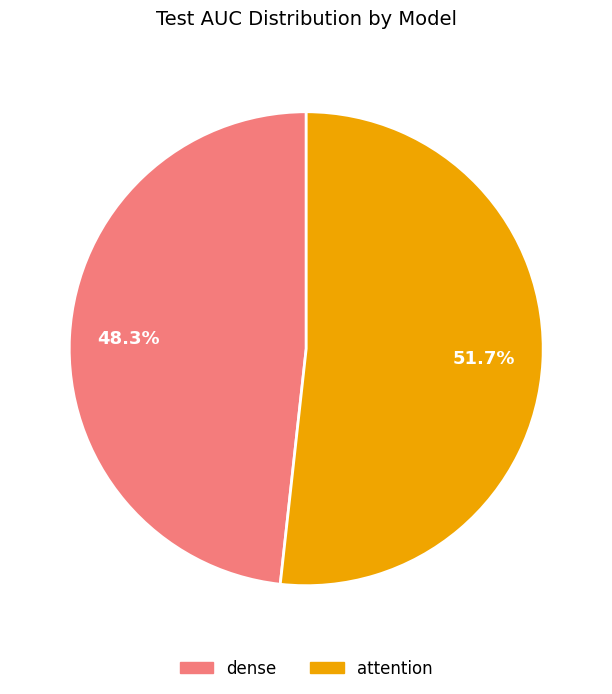

To the nearest percent, what is the average slice percentage?

50%